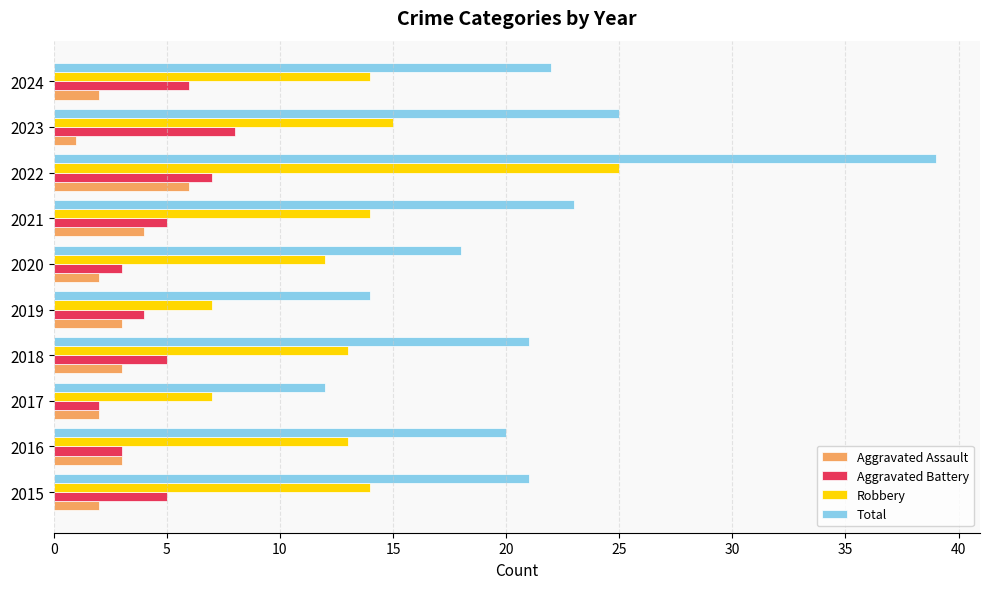

What are all the series names shown in the legend?

Aggravated Assault, Aggravated Battery, Robbery, Total